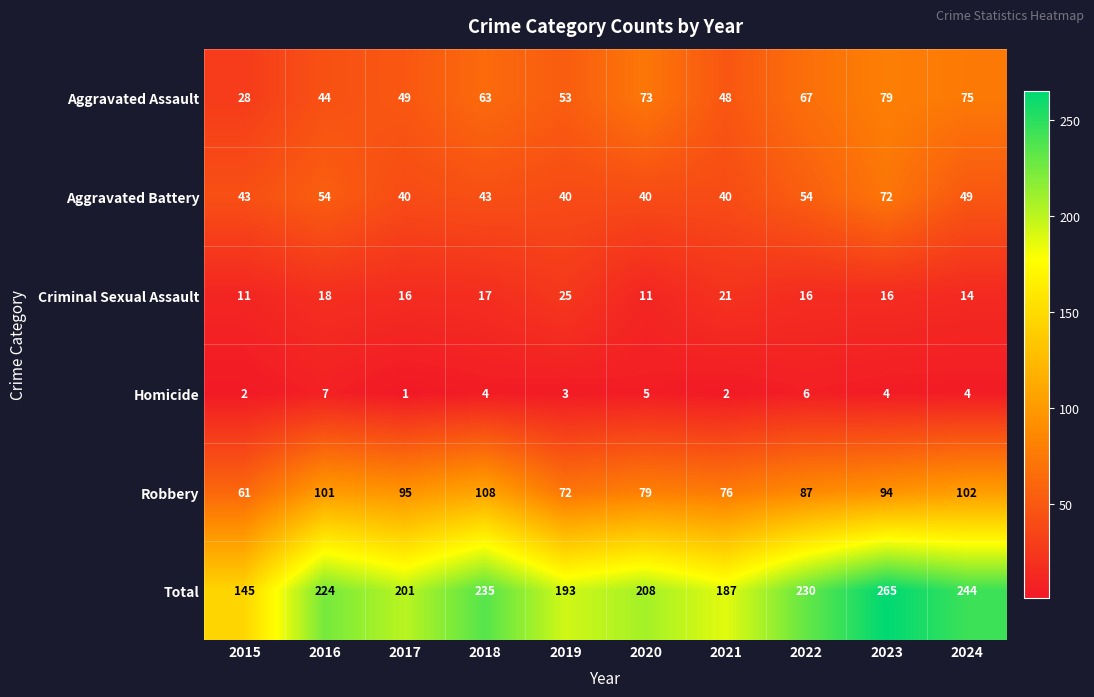

Between 2016 and 2017, which series saw the biggest shift?

Total